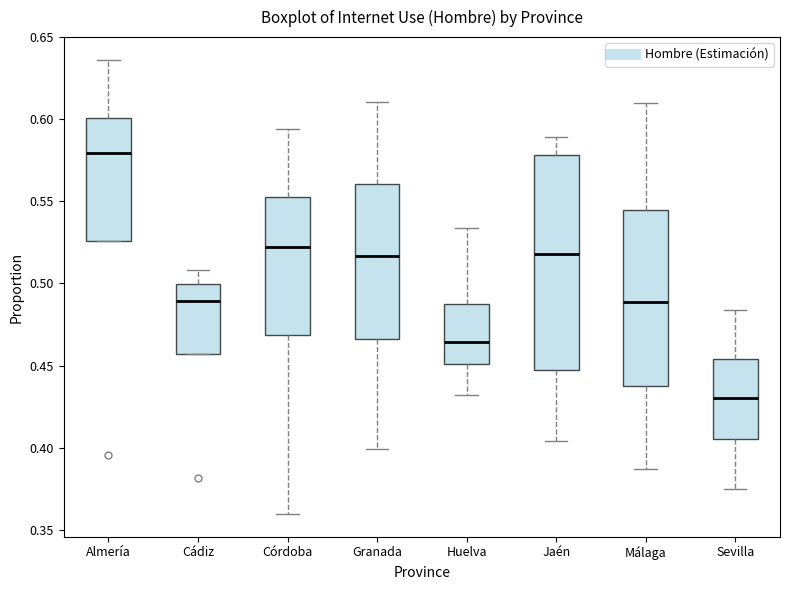

Which box is the tallest, from its lower edge to its upper edge?

Jaén